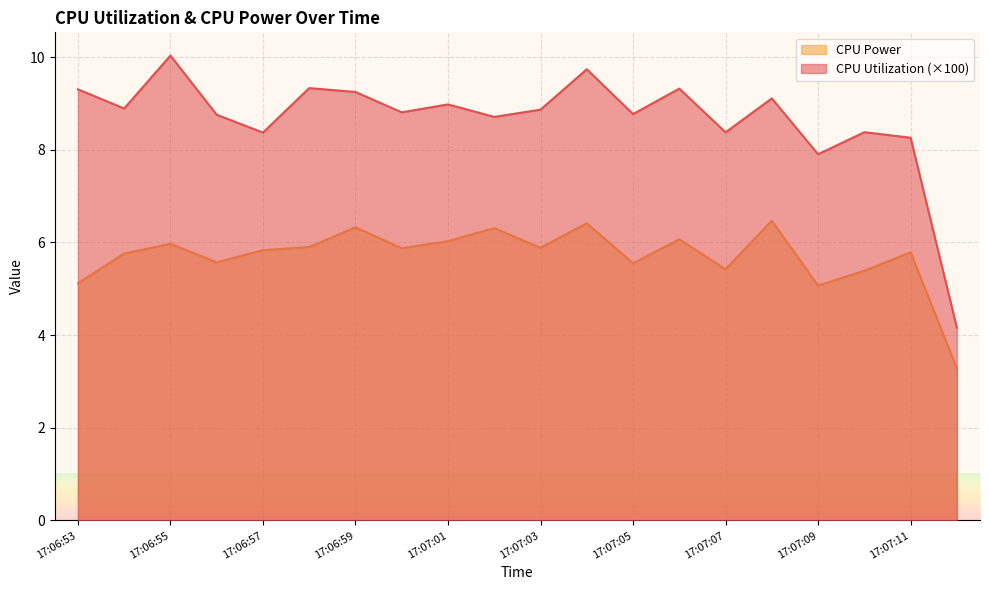

Reading left to right, what are all the values shown in this chart?

CPU Utilization: 9.3	8.9	10.0	8.8	8.4	9.3	9.2	8.8	9.0	8.7	8.9	9.7	8.8	9.3	8.4	9.1	7.9	8.4	8.3	4.2
CPU Power: 5.1	5.8	6.0	5.6	5.8	5.9	6.3	5.9	6.0	6.3	5.9	6.4	5.6	6.1	5.4	6.5	5.1	5.4	5.8	3.3